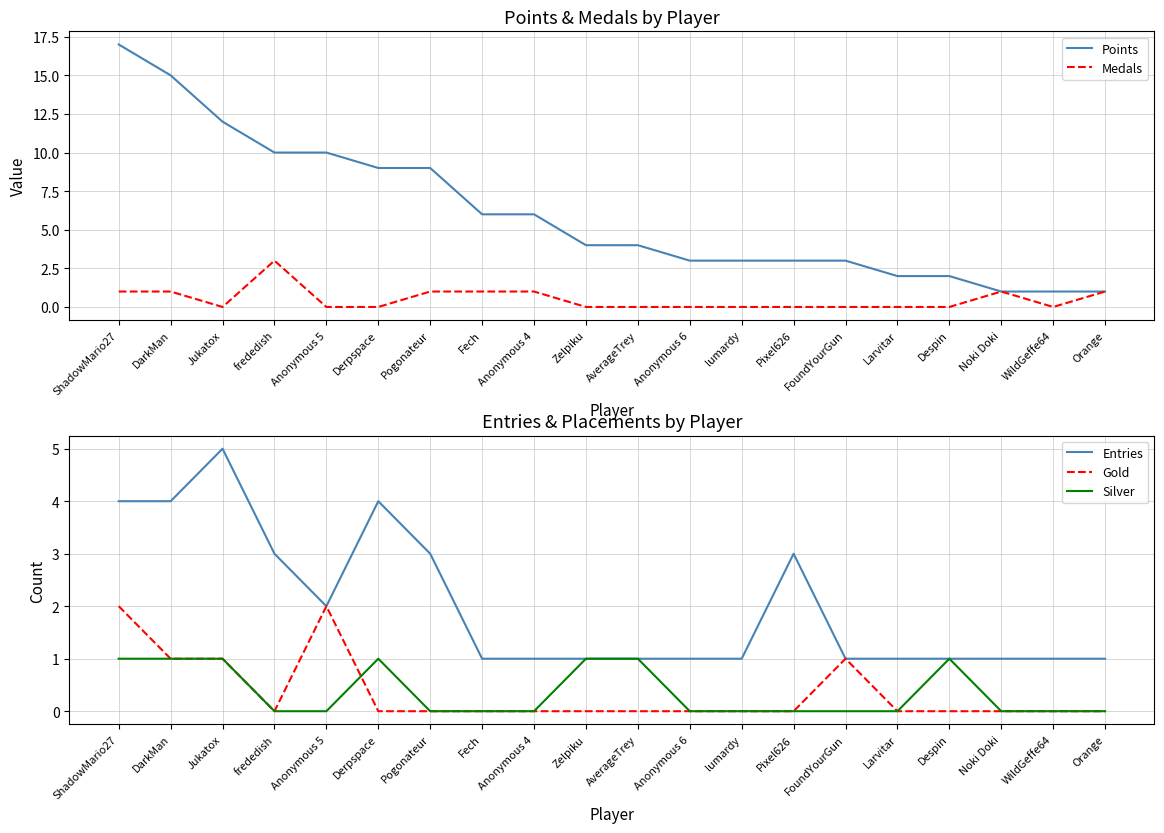

What is the difference between the maximum and minimum values in the Silver series?

1